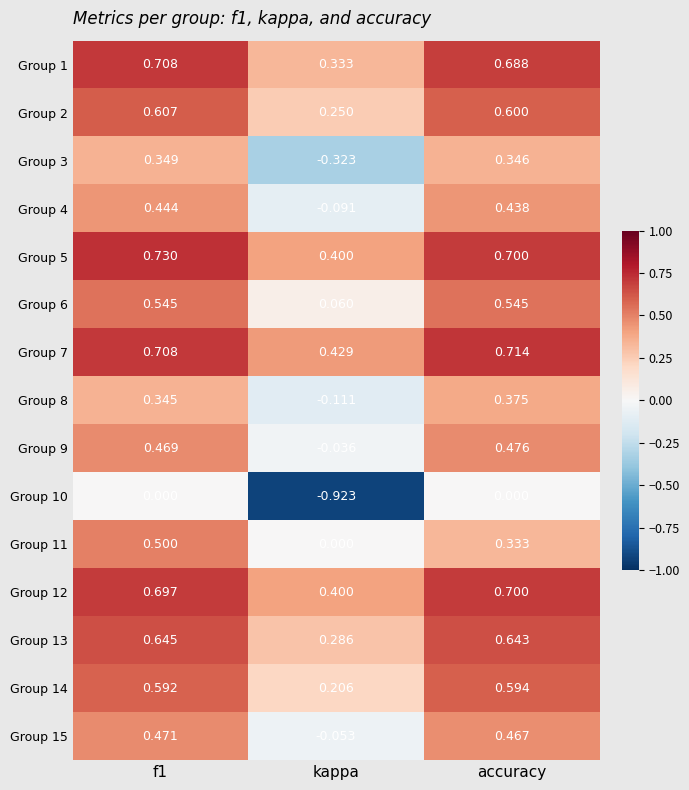

Which category has the lowest value in the Group 12 series?

kappa